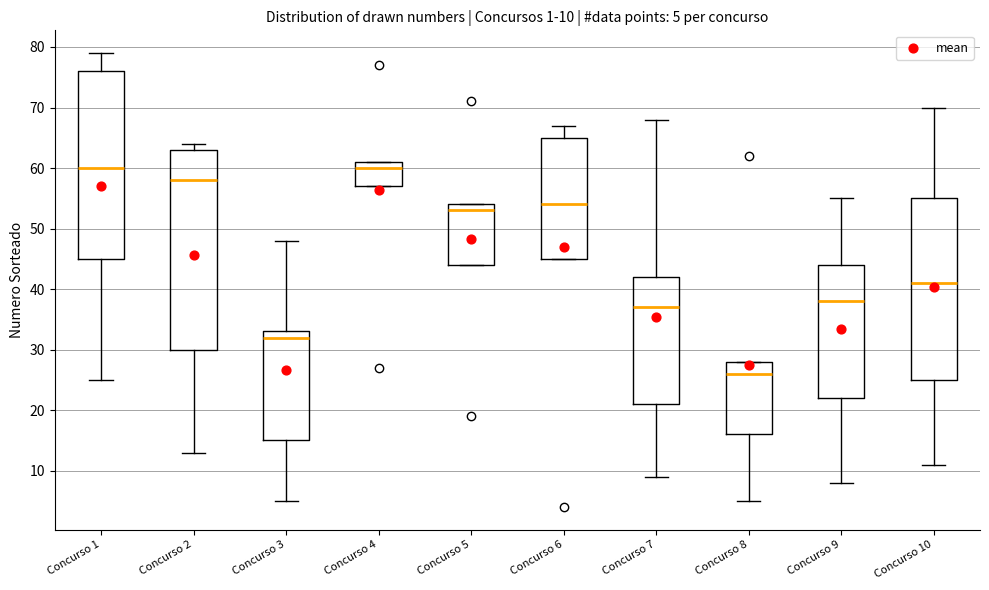

Comparing the boxes themselves (not the whiskers), which one is the tallest?

Concurso 2